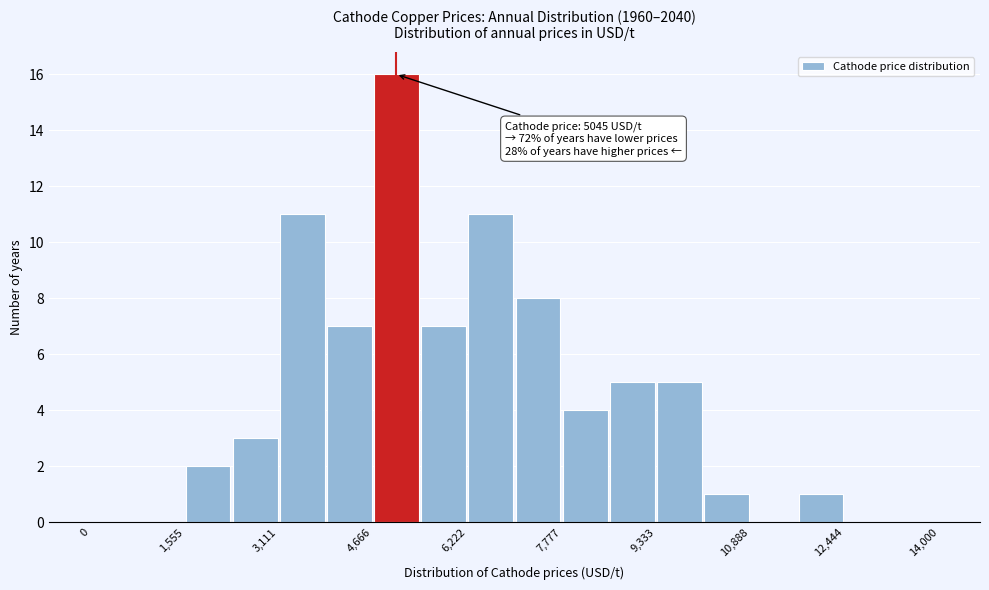

Read against the x-axis, roughly where is the centre of the tallest bar?

5000